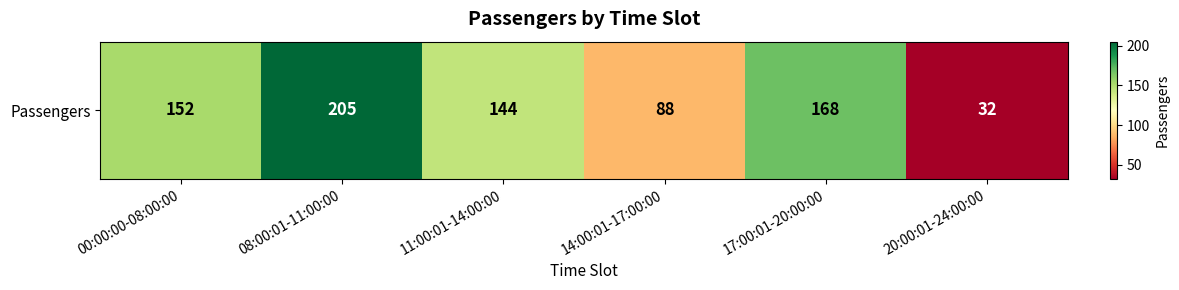

Reading left to right, extract all data points from this chart.

152	205	144	88	168	32